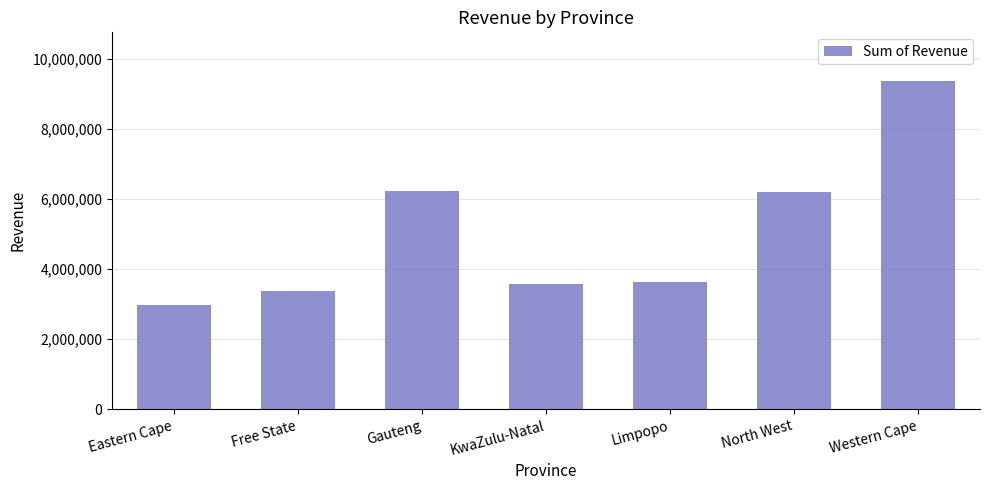

The chart shows a value of 6231531 at Gauteng. True or false?

True